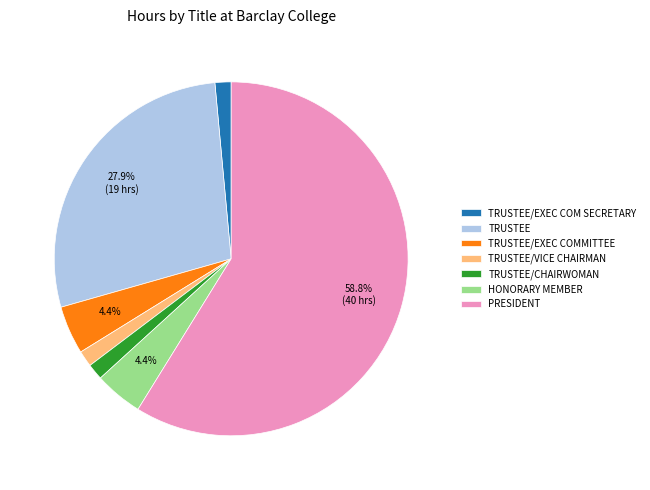

Between TRUSTEE and TRUSTEE/EXEC COM SECRETARY, which is larger?

TRUSTEE